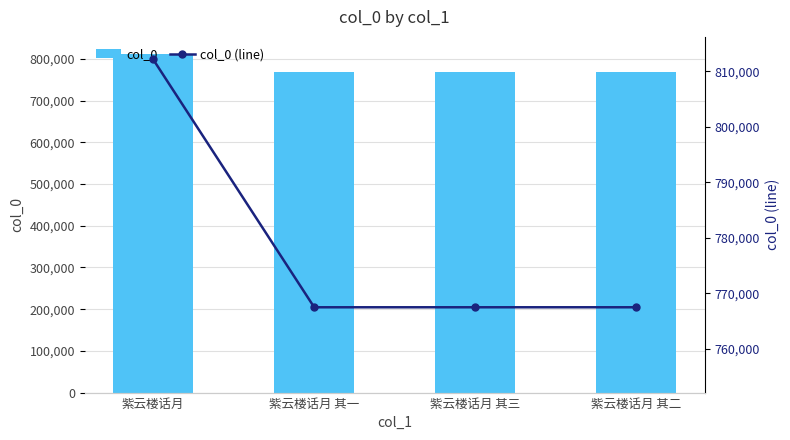

What is the sum of the col_0 values at 紫云楼话月 其三 and 紫云楼话月?

1579628